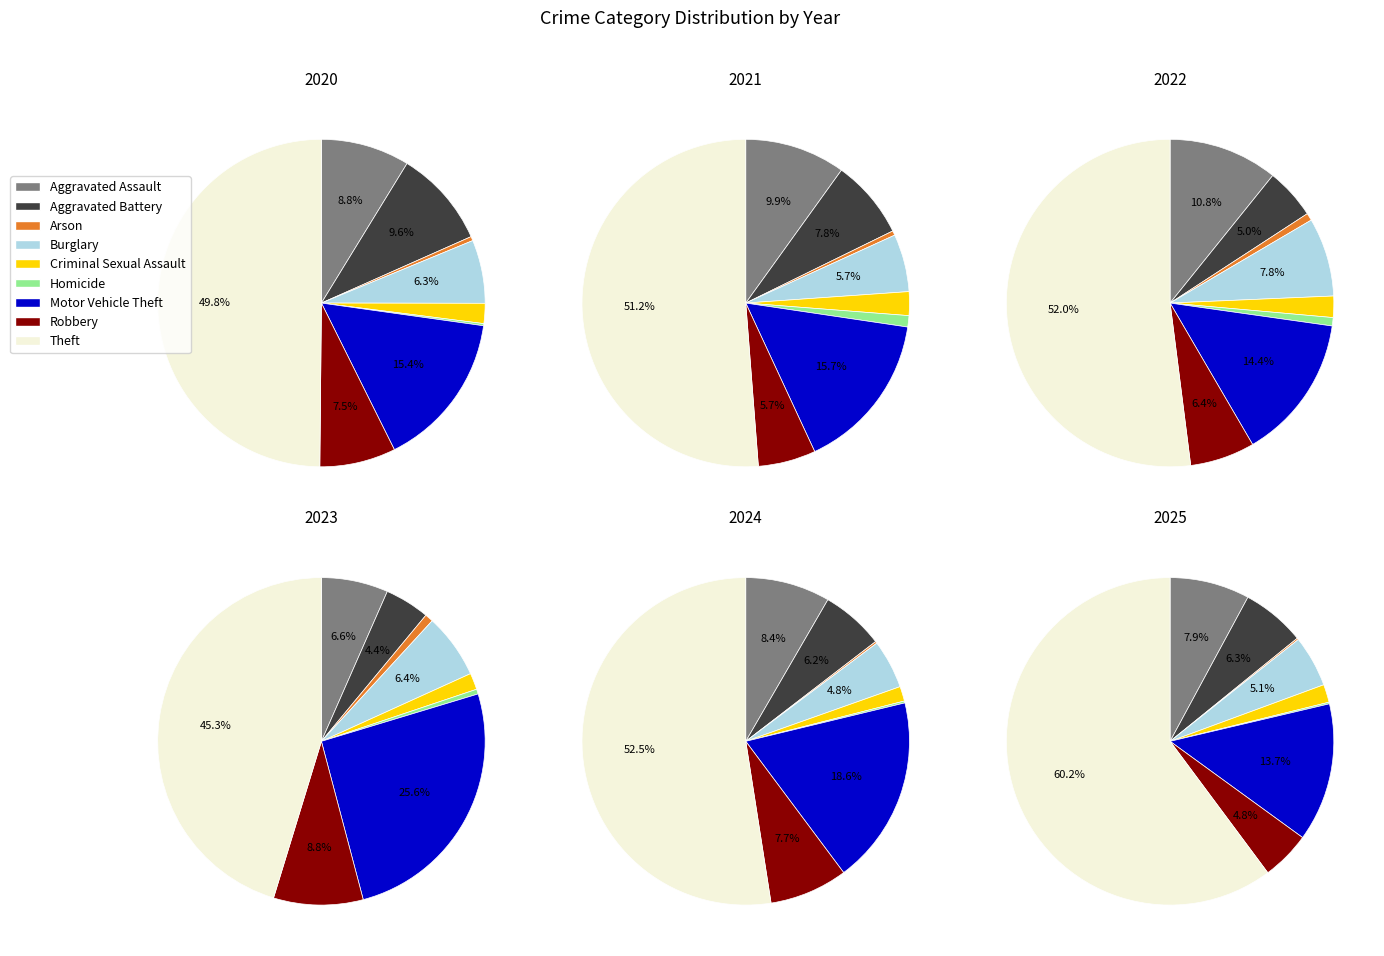

Which category has the biggest portion of the pie?

Theft